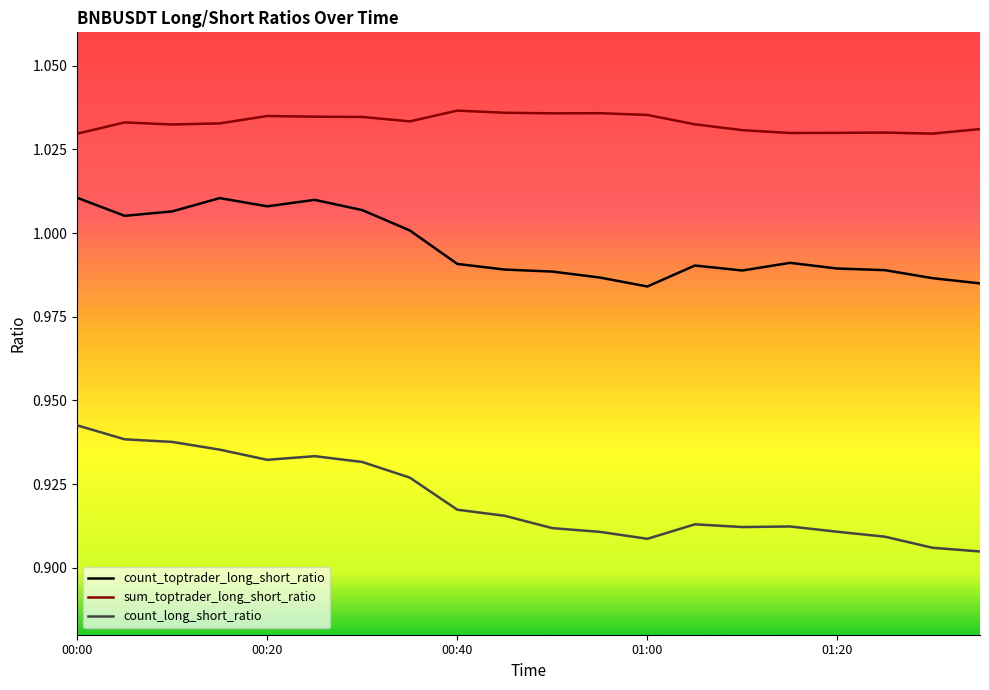

True or false: count_long_short_ratio and count_toptrader_long_short_ratio cross at least once.

False